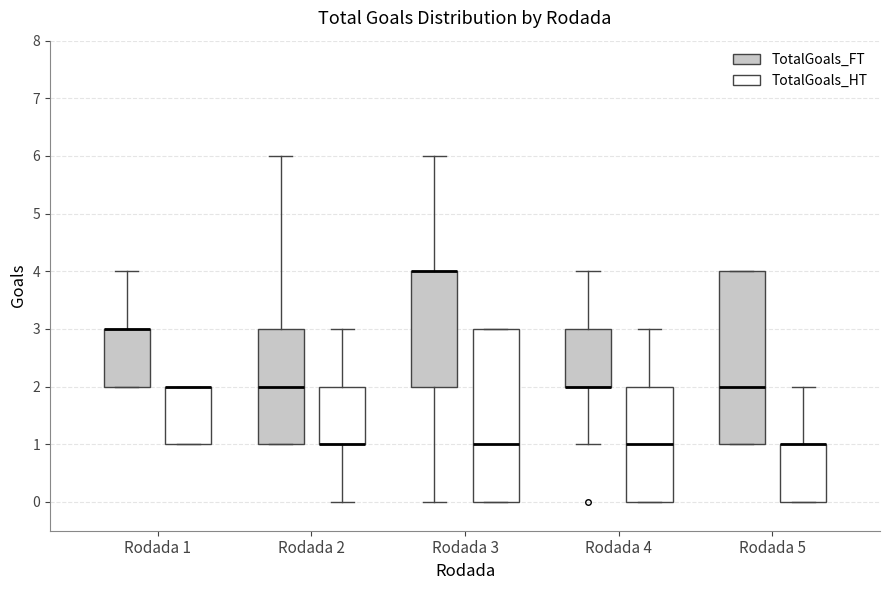

Where is the lower edge of the box for Rodada 3 (TotalGoals_HT) on the y-axis? The values are not printed on the chart, so give them approximately, as read against the axis.

0